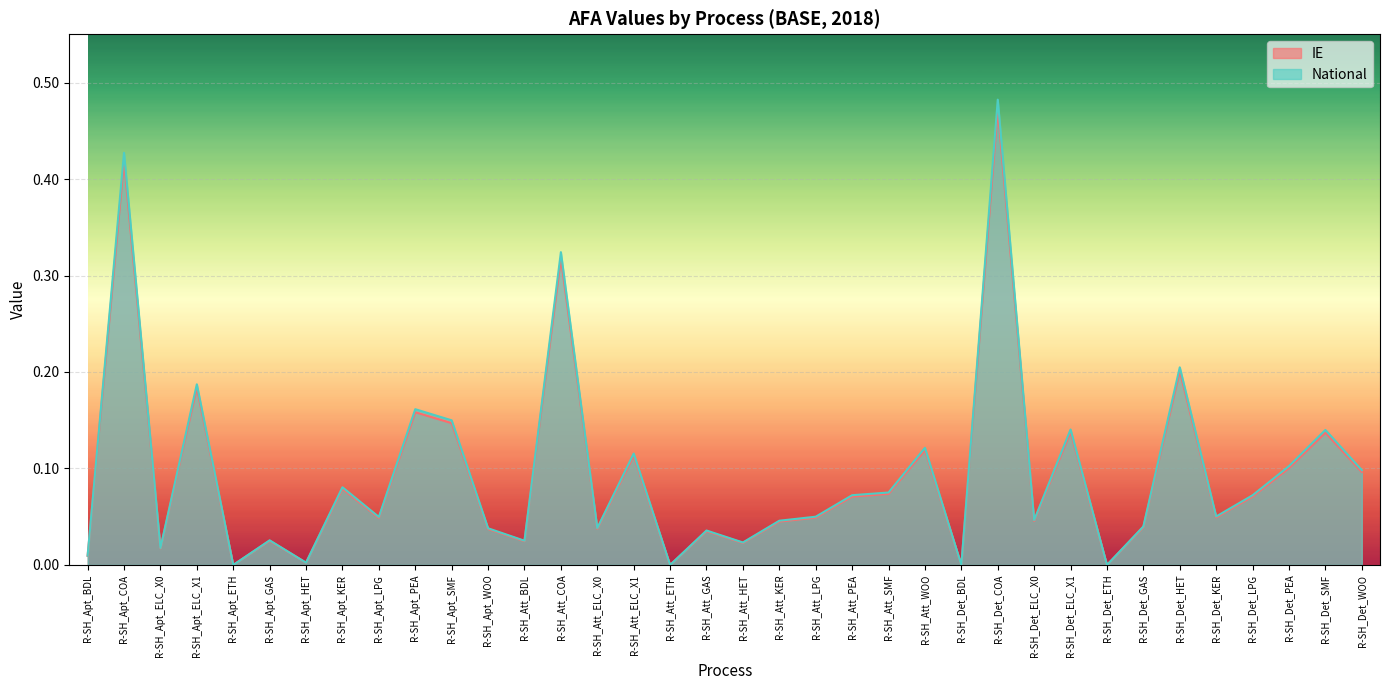

Reading left to right, what are all the values shown in this chart?

IE: R-SH_Apt_BDL=0.0	R-SH_Apt_COA=0.4	R-SH_Apt_ELC_X0=0.0	R-SH_Apt_ELC_X1=0.2	R-SH_Apt_ETH=0.0	R-SH_Apt_GAS=0.0	R-SH_Apt_HET=0.0	R-SH_Apt_KER=0.1	R-SH_Apt_LPG=0.0	R-SH_Apt_PEA=0.2	R-SH_Apt_SMF=0.1	R-SH_Apt_WOO=0.0	R-SH_Att_BDL=0.0	R-SH_Att_COA=0.3	R-SH_Att_ELC_X0=0.0	R-SH_Att_ELC_X1=0.1	R-SH_Att_ETH=0.0	R-SH_Att_GAS=0.0	R-SH_Att_HET=0.0	R-SH_Att_KER=0.0	R-SH_Att_LPG=0.1	R-SH_Att_PEA=0.1	R-SH_Att_SMF=0.1	R-SH_Att_WOO=0.1	R-SH_Det_BDL=0.0	R-SH_Det_COA=0.5	R-SH_Det_ELC_X0=0.0	R-SH_Det_ELC_X1=0.1	R-SH_Det_ETH=0.0	R-SH_Det_GAS=0.0	R-SH_Det_HET=0.2	R-SH_Det_KER=0.1	R-SH_Det_LPG=0.1	R-SH_Det_PEA=0.1	R-SH_Det_SMF=0.1	R-SH_Det_WOO=0.1
National: R-SH_Apt_BDL=0.0	R-SH_Apt_COA=0.4	R-SH_Apt_ELC_X0=0.0	R-SH_Apt_ELC_X1=0.2	R-SH_Apt_ETH=0.0	R-SH_Apt_GAS=0.0	R-SH_Apt_HET=0.0	R-SH_Apt_KER=0.1	R-SH_Apt_LPG=0.0	R-SH_Apt_PEA=0.2	R-SH_Apt_SMF=0.1	R-SH_Apt_WOO=0.0	R-SH_Att_BDL=0.0	R-SH_Att_COA=0.3	R-SH_Att_ELC_X0=0.0	R-SH_Att_ELC_X1=0.1	R-SH_Att_ETH=0.0	R-SH_Att_GAS=0.0	R-SH_Att_HET=0.0	R-SH_Att_KER=0.0	R-SH_Att_LPG=0.0	R-SH_Att_PEA=0.1	R-SH_Att_SMF=0.1	R-SH_Att_WOO=0.1	R-SH_Det_BDL=0.0	R-SH_Det_COA=0.5	R-SH_Det_ELC_X0=0.0	R-SH_Det_ELC_X1=0.1	R-SH_Det_ETH=0.0	R-SH_Det_GAS=0.0	R-SH_Det_HET=0.2	R-SH_Det_KER=0.0	R-SH_Det_LPG=0.1	R-SH_Det_PEA=0.1	R-SH_Det_SMF=0.1	R-SH_Det_WOO=0.1